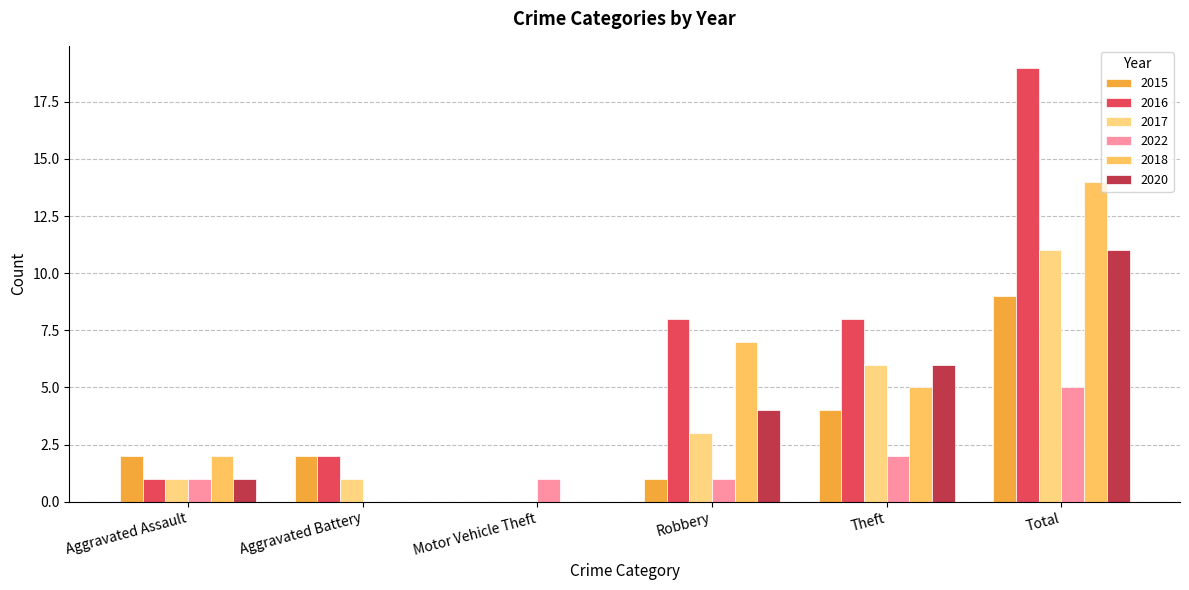

What is the average value of the 2017 series?

4